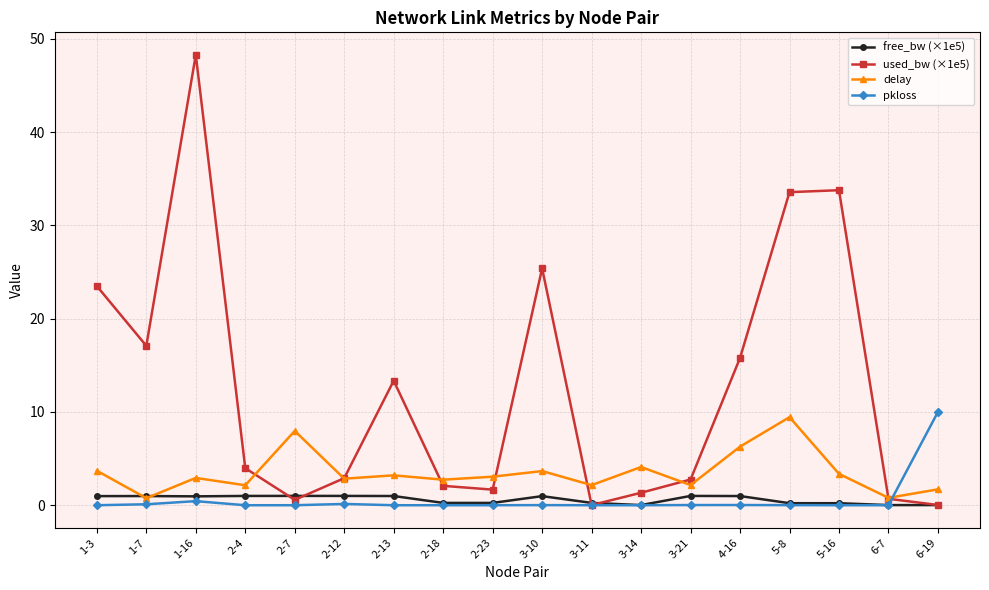

In delay, how many points are higher than both neighbors (excluding endpoints)?

6